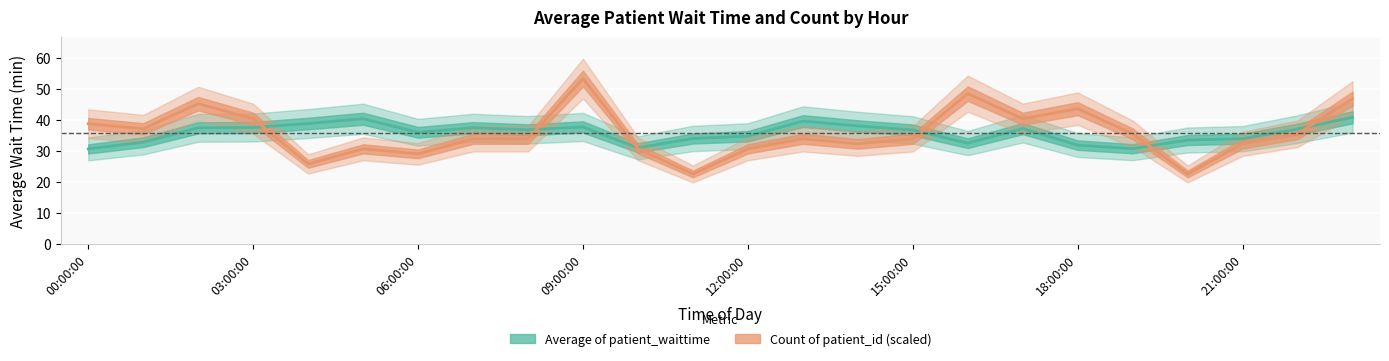

How many values in the Average of patient_waittime series exceed 36?

14